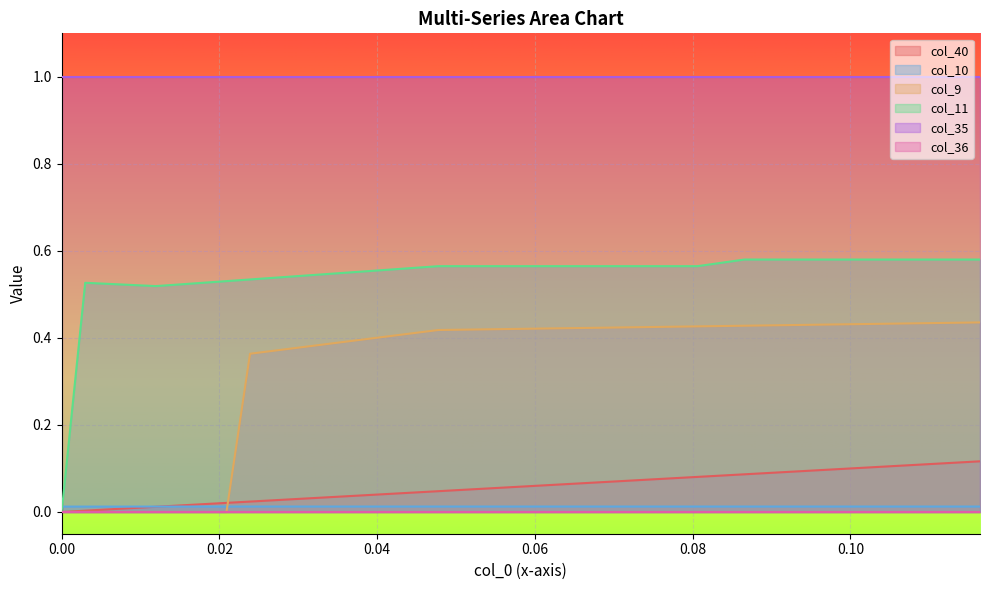

What is the approximate value of col_11 at 0.07164179104477612?

0.6